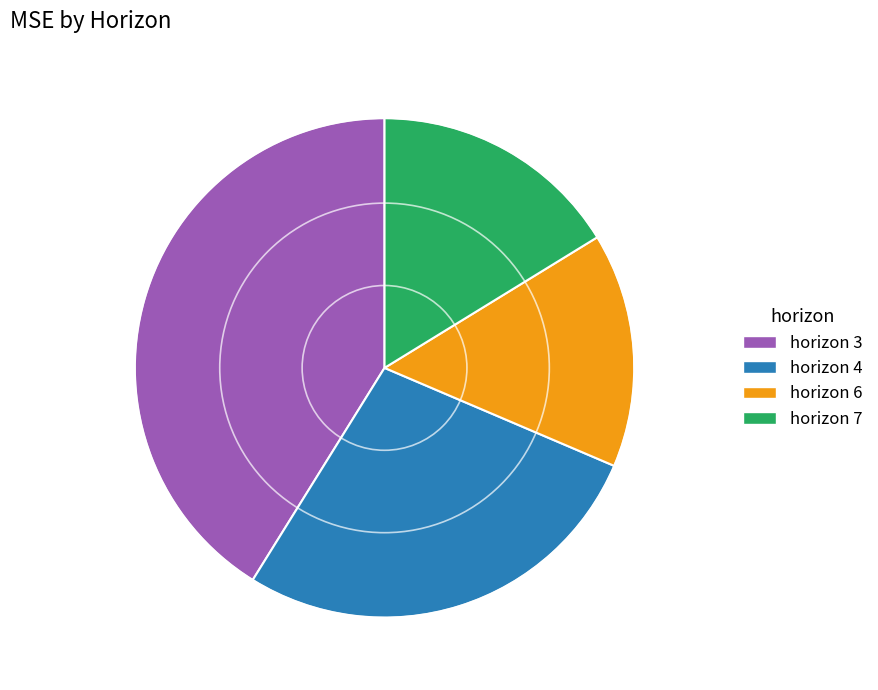

Is there a majority slice in this chart?

No